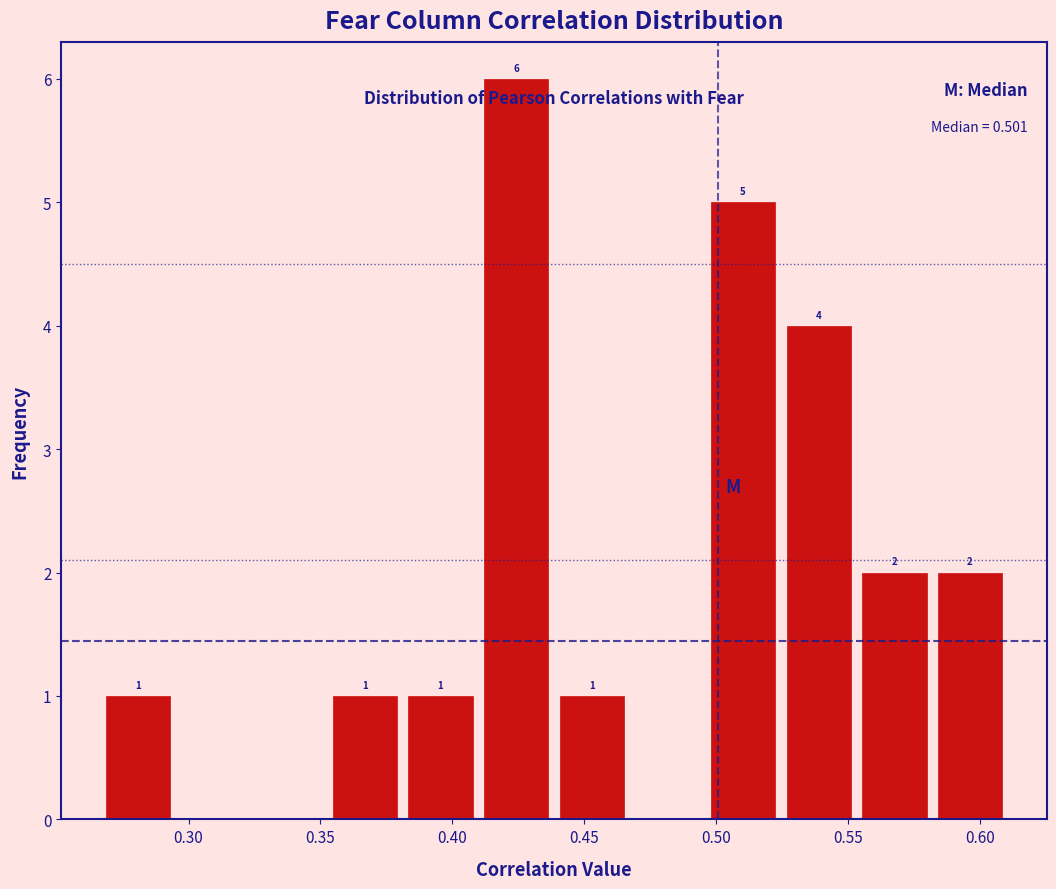

Over which range of the x-axis is the bar tallest?

0.410 to 0.440